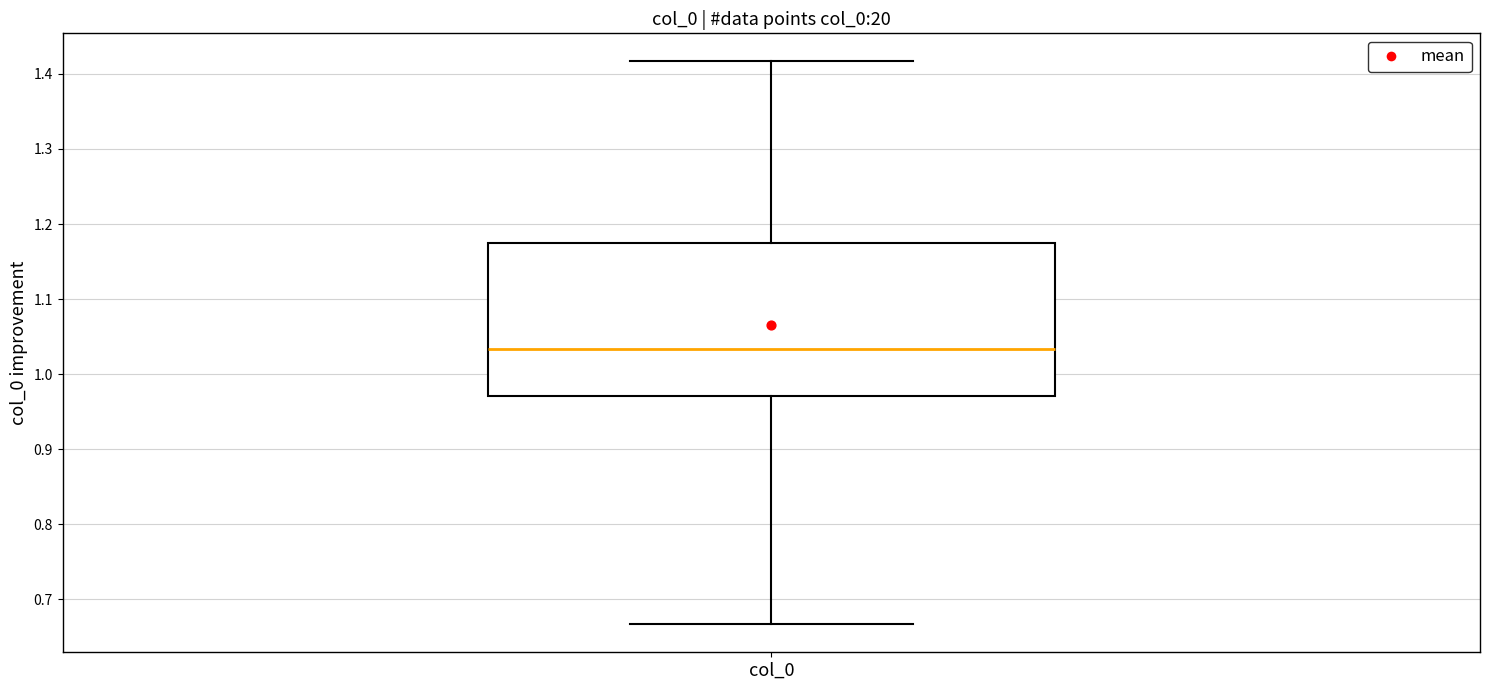

Where is the lower edge of the box for col_0 on the y-axis? The values are not printed on the chart, so give them approximately, as read against the axis.

0.97